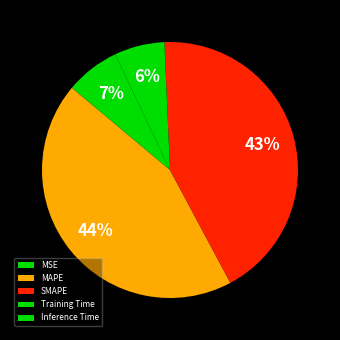

To the nearest percent, what portion does SMAPE represent?

43%